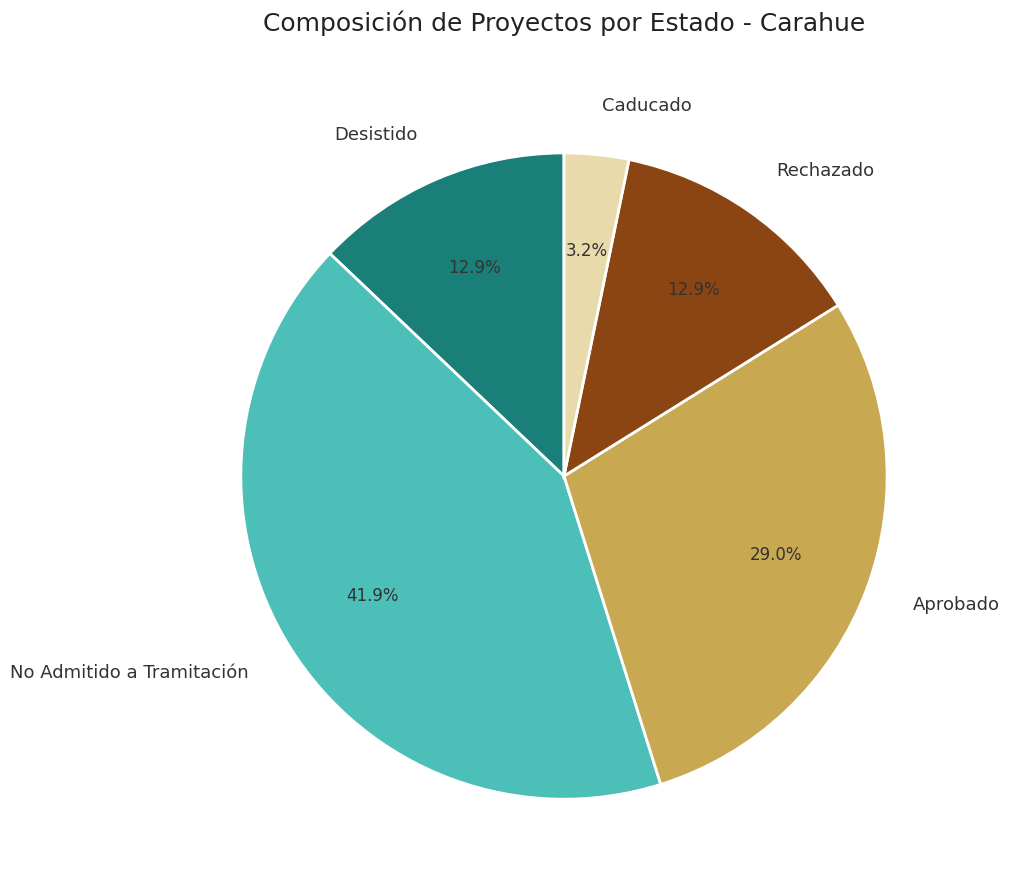

To the nearest percent, what is the difference between the largest and smallest slice percentages?

39%